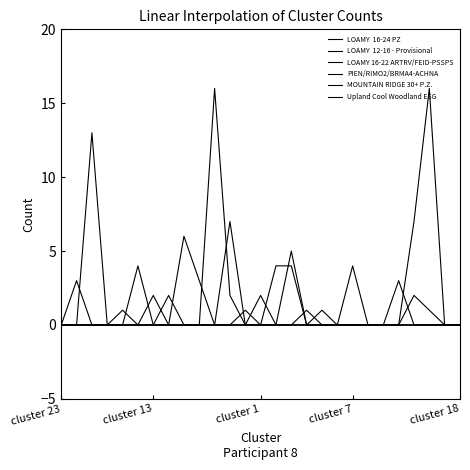

What is the maximum value shown in the chart?

16